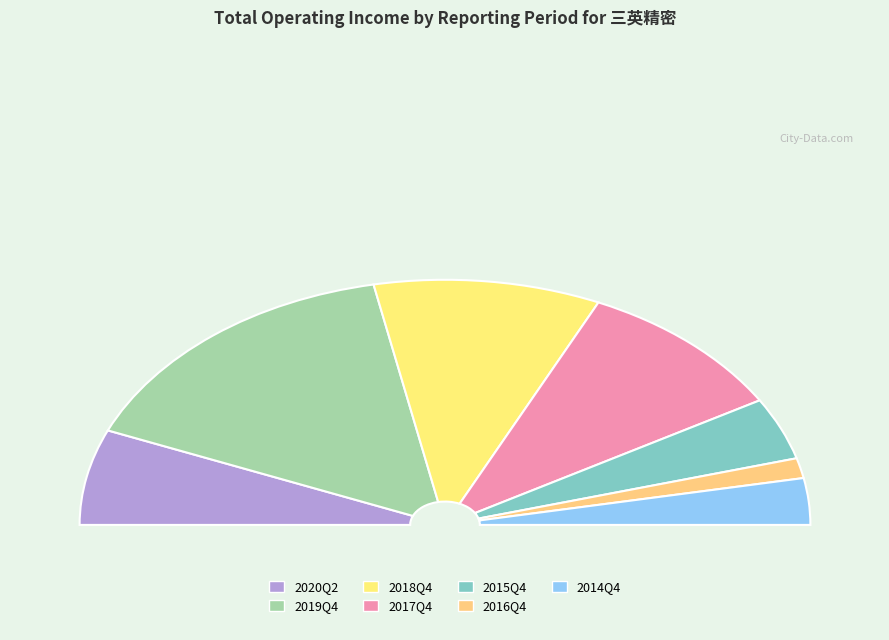

Is it true that 2019Q4 is 31% of the pie?

True